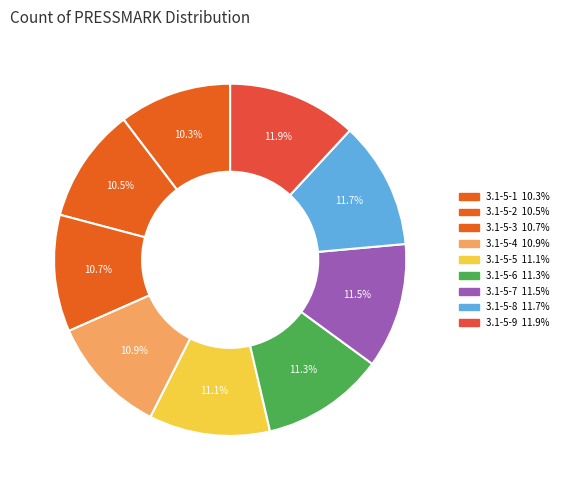

Which category has the biggest portion of the pie?

3.1-5-9